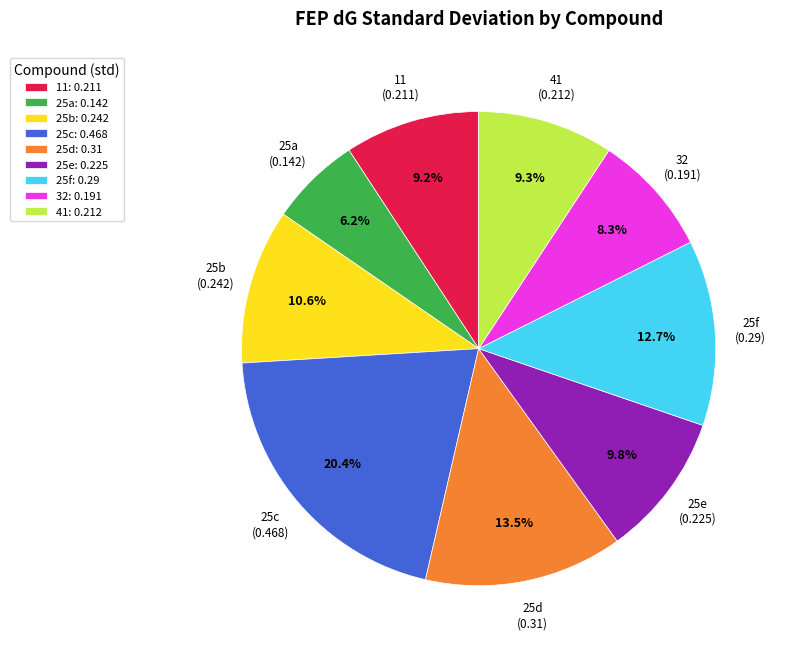

To the nearest percent, what portion does 25b represent?

11%